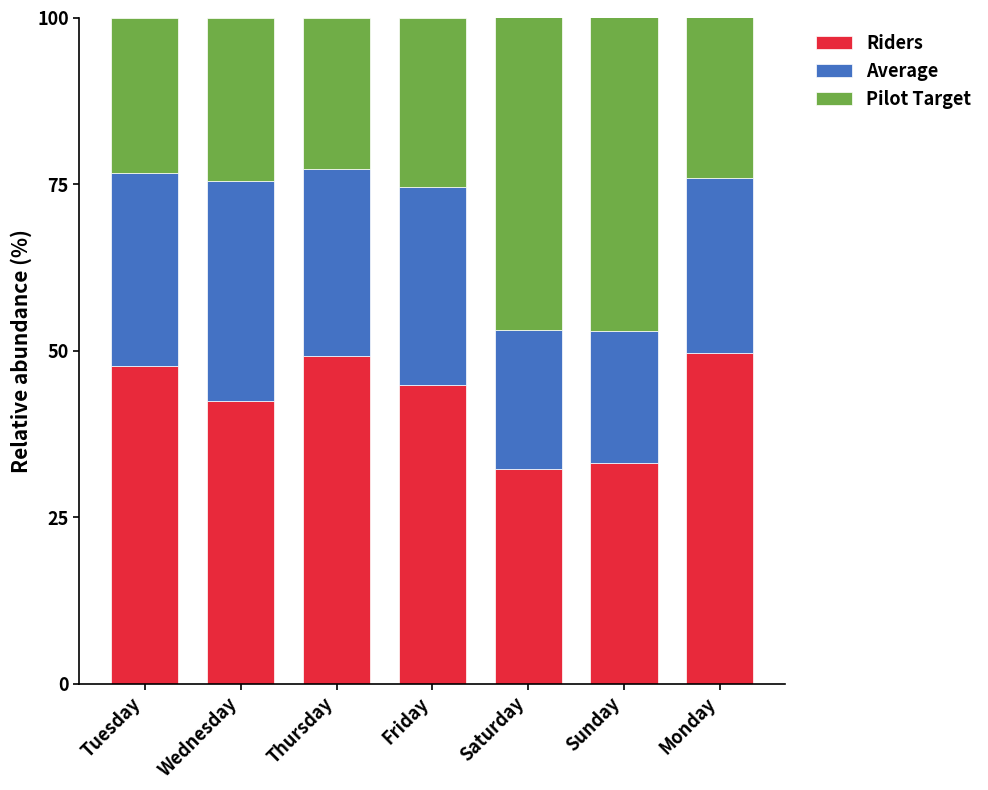

Read the Riders value at Wednesday.

42.5